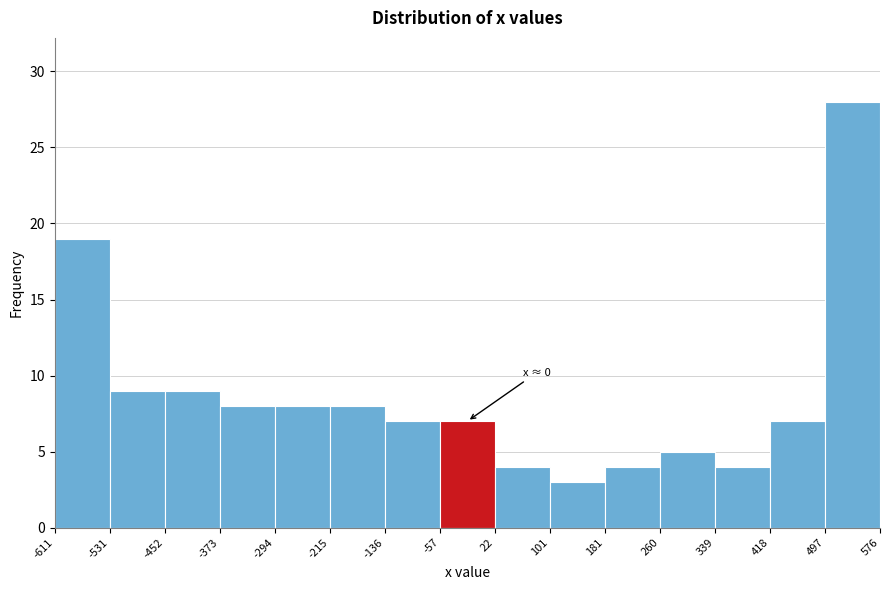

Which range on the x-axis has the tallest bar?

497 to 576